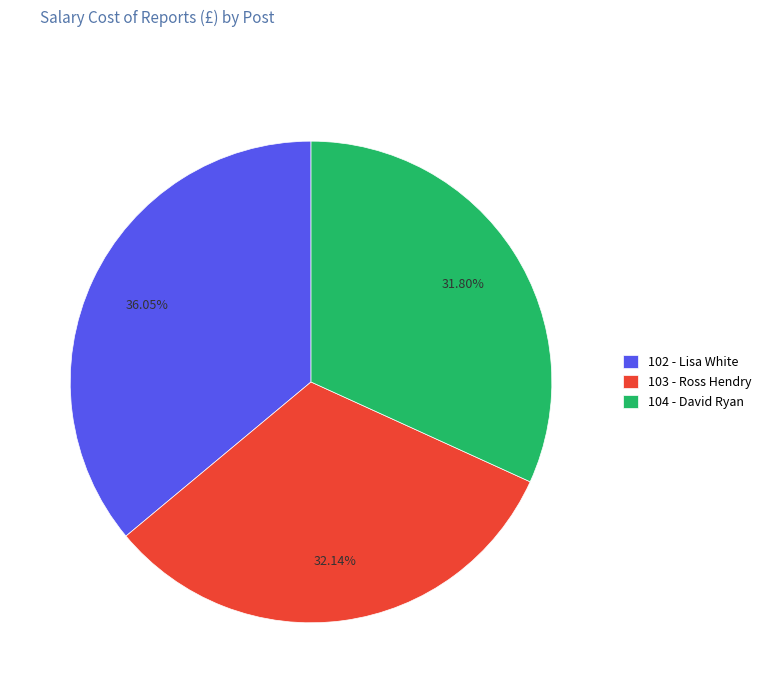

Is the sum of 103 - Ross Hendry and 104 - David Ryan greater than half?

Yes